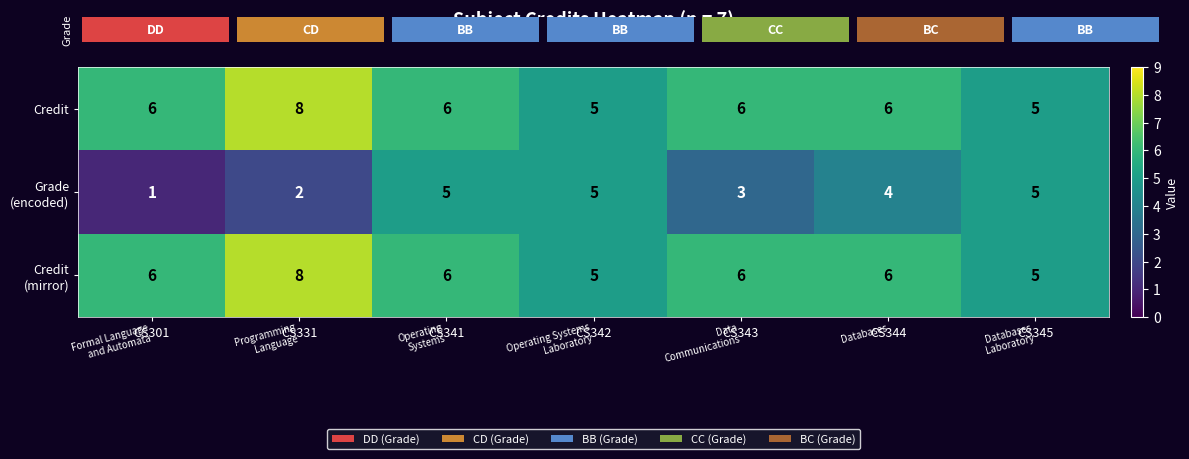

Is the value of row_1 at CS301 greater than the value of row_0 at CS341?

No